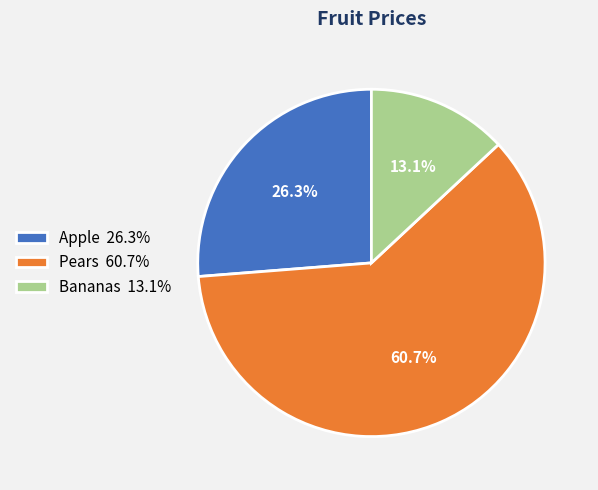

Approximately how many times larger is the value at Pears 60.7% compared to Apple 26.3%?

2.3